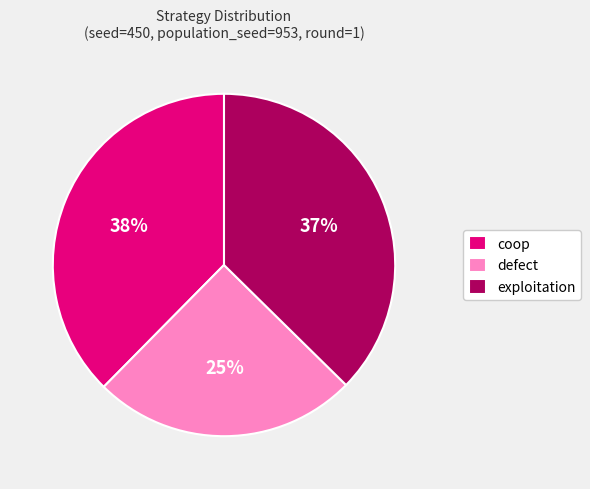

Count the number of slices in the pie.

3